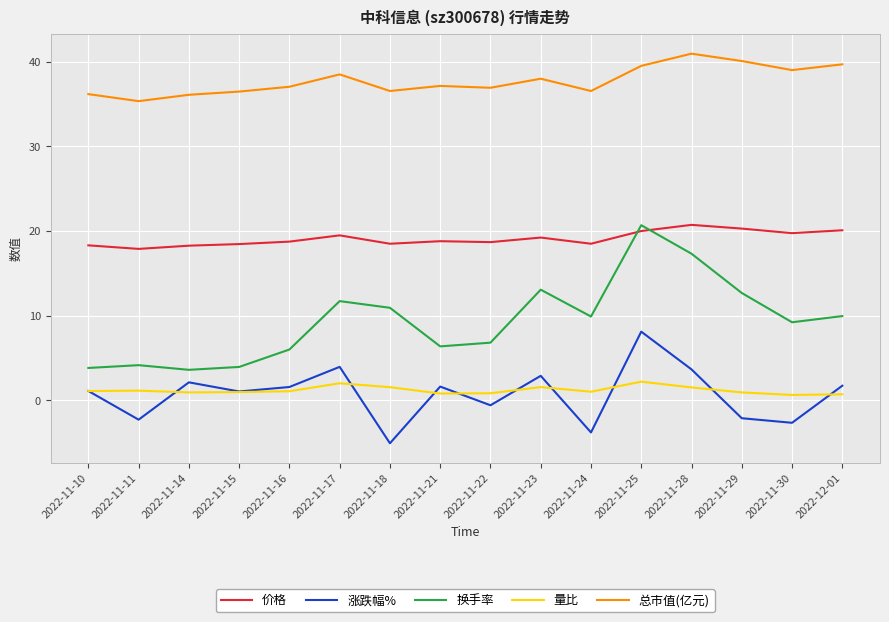

How many times do 换手率 and 价格 cross each other?

2